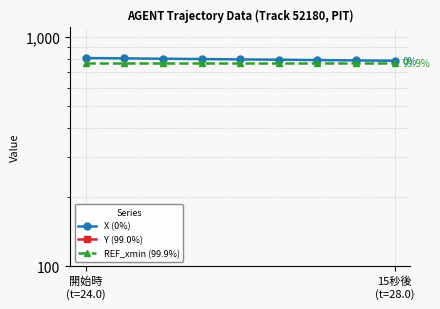

What is the label of the 6th point from the left?

5